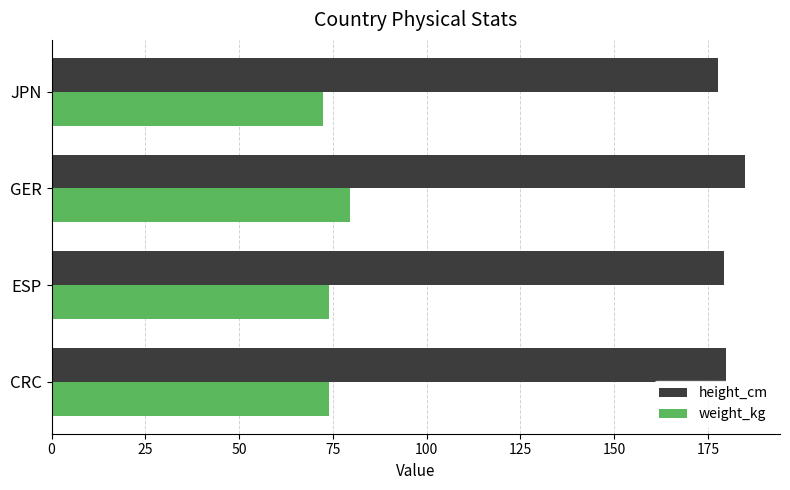

Which series has the largest total across all categories?

height_cm